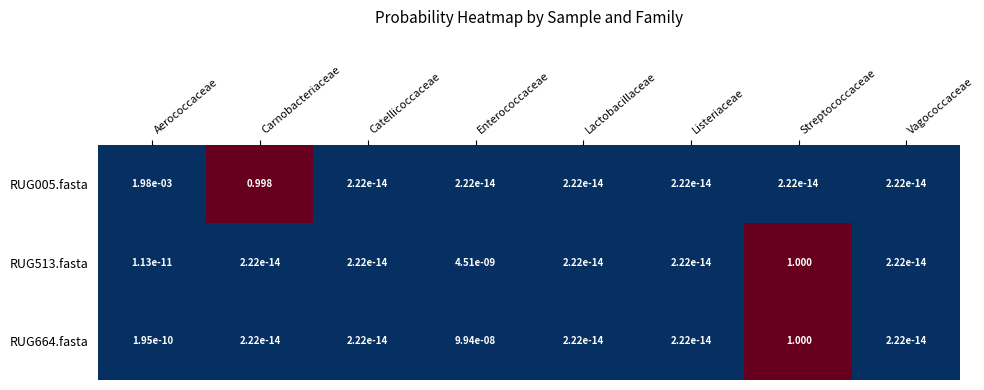

At which category is the sum across all series the highest?

Streptococcaceae